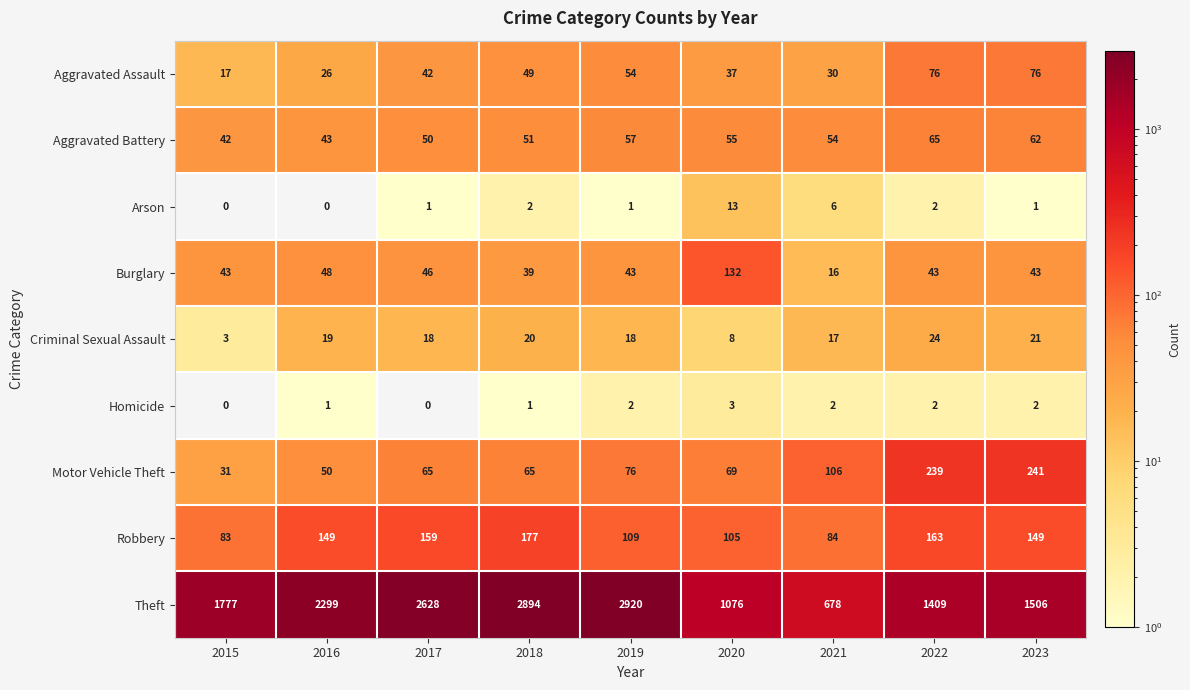

What value does the Burglary series have at 2023?

43